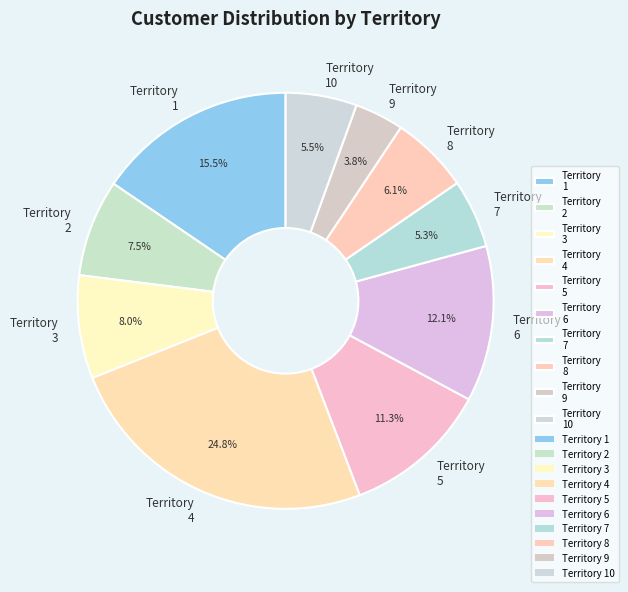

Is there a majority slice in this chart?

No